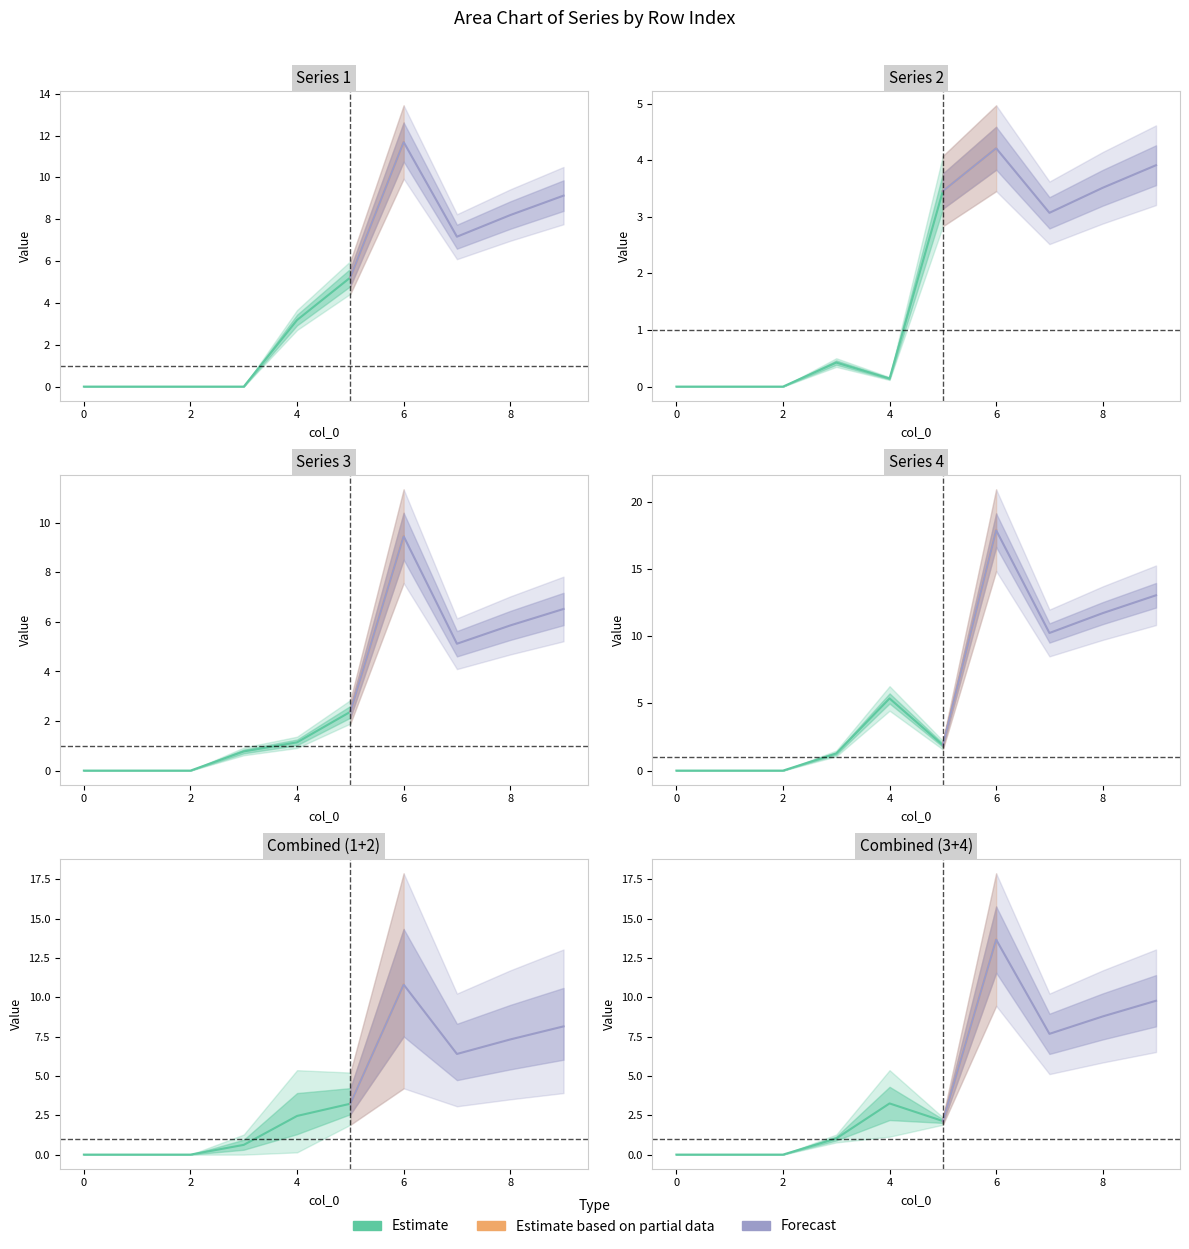

Reading left to right, extract all data points from this chart.

1: 0=0.0	1=0.0	2=0.0	3=0.0	4=3.2	5=5.2	6=11.7	7=7.2	8=8.2	9=9.1
2: 0=0.0	1=0.0	2=0.0	3=0.4	4=0.1	5=3.5	6=4.2	7=3.1	8=3.5	9=3.9
3: 0=0.0	1=0.0	2=0.0	3=0.8	4=1.1	5=2.4	6=9.5	7=5.1	8=5.9	9=6.5
4: 0=0.0	1=0.0	2=0.0	3=1.3	4=5.4	5=1.9	6=17.9	7=10.2	8=11.7	9=13.0